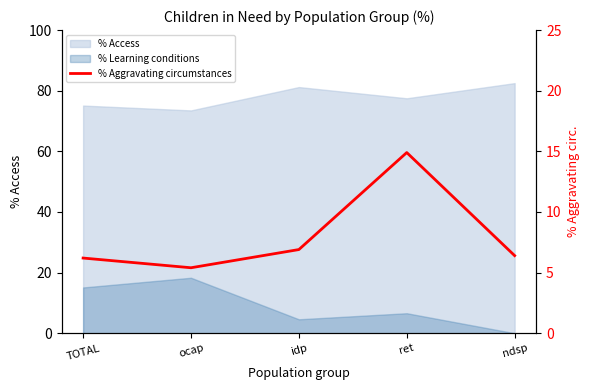

At which label does the data first exceed 6?

TOTAL